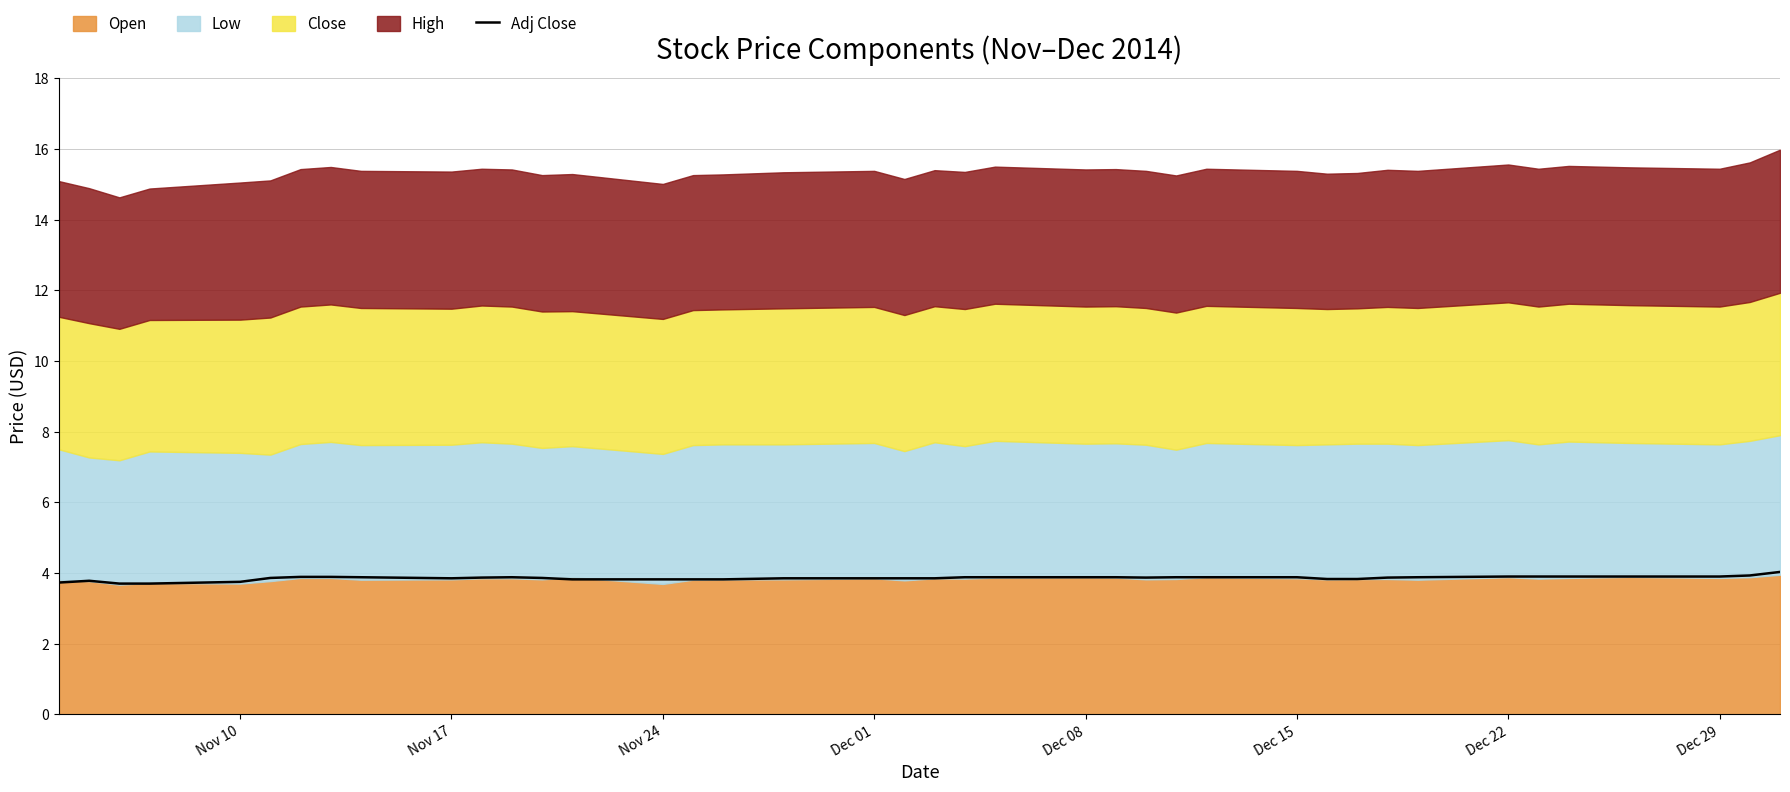

What is the value of the 26th point from the left?

3.9